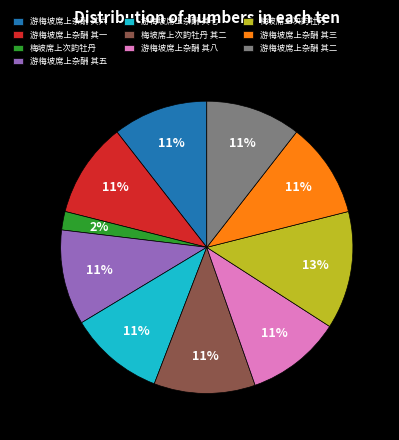

What is the ratio of the value at 游梅坡席上杂酬 其一 to the value at 游梅坡席上杂酬 其五?

1.0